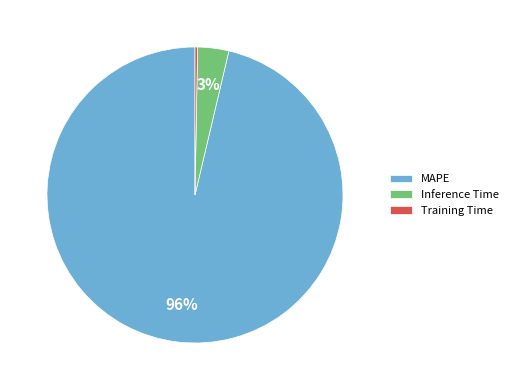

To the nearest percent, what is the average slice percentage?

33%